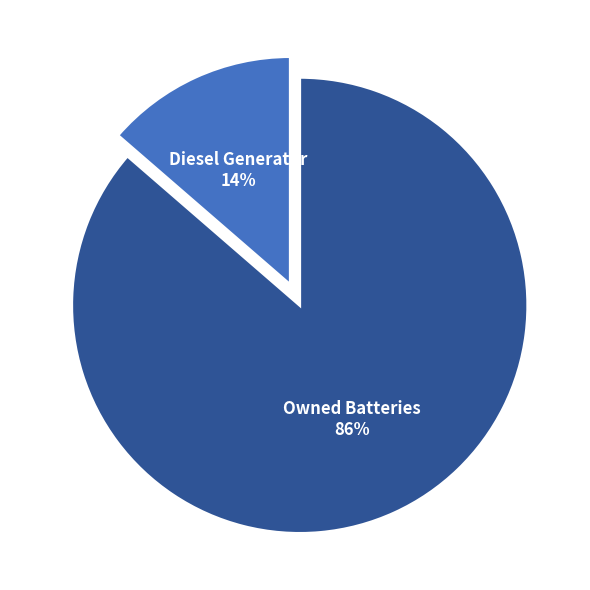

Which has a higher value, Diesel Generator or Owned Batteries?

Owned Batteries